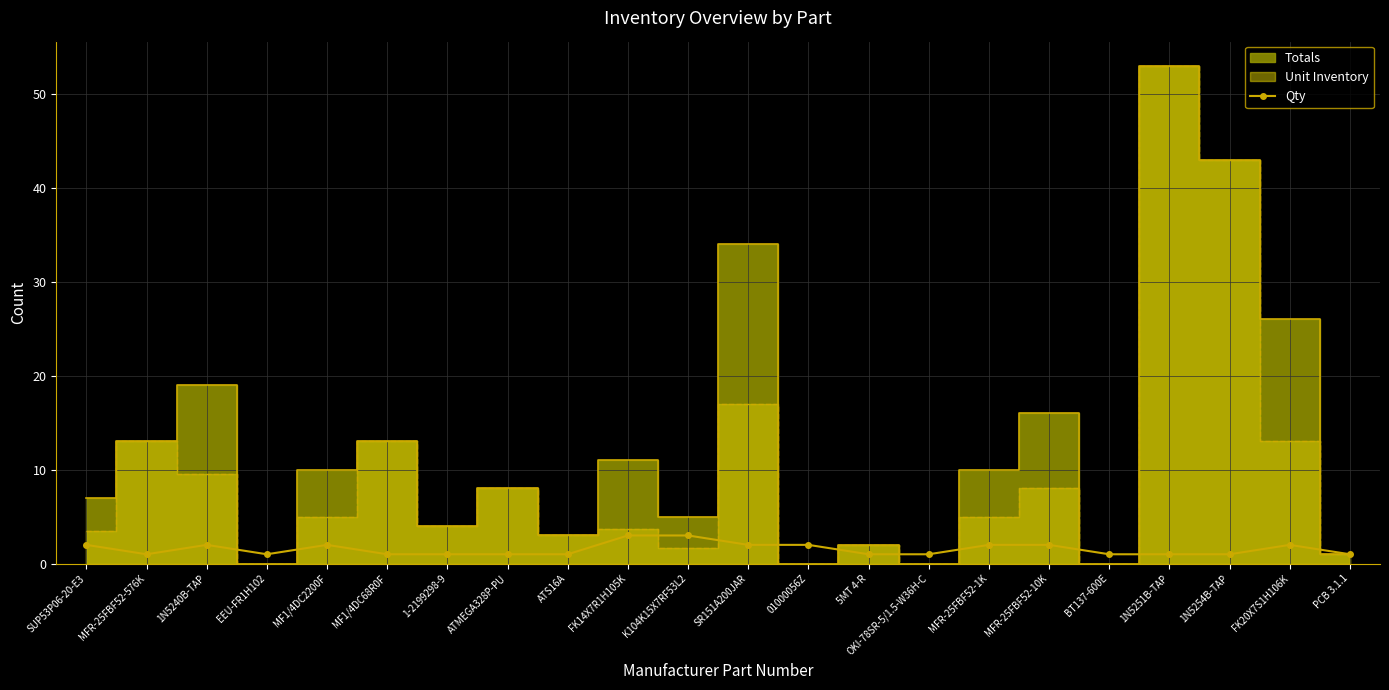

At which category does the chart reach its minimum across all series?

MFR-25FBF52-576K